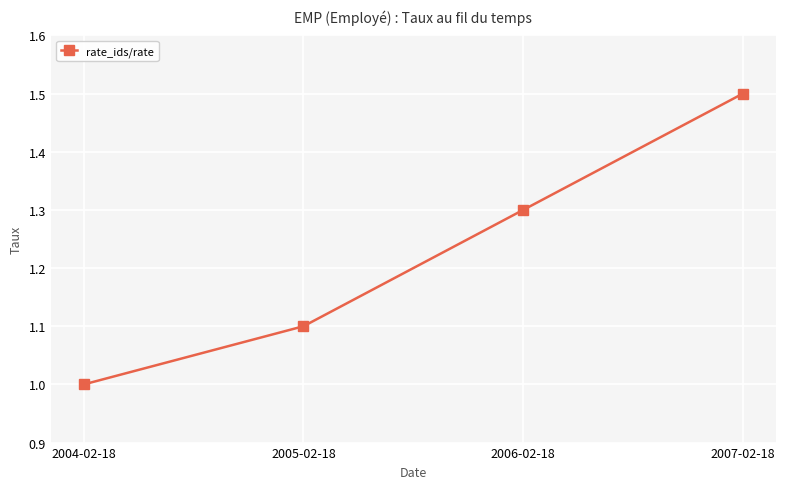

What is the label of the 2nd point from the right?

2006-02-18